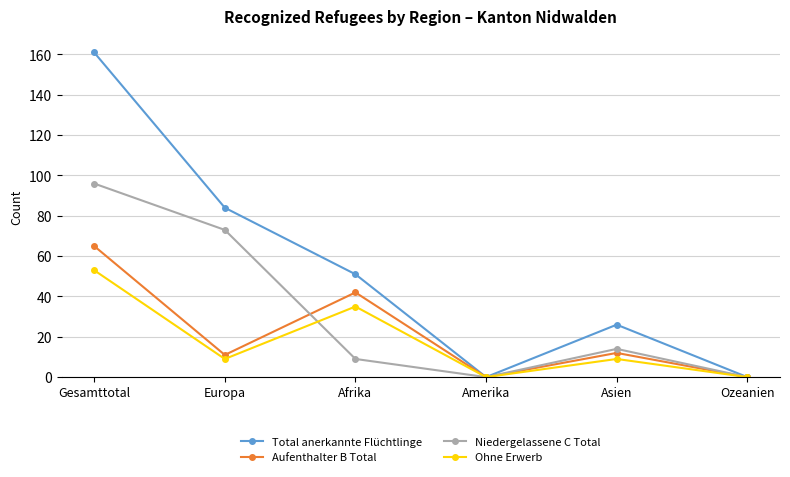

In Aufenthalter B Total, how many points are higher than both neighbors (excluding endpoints)?

2